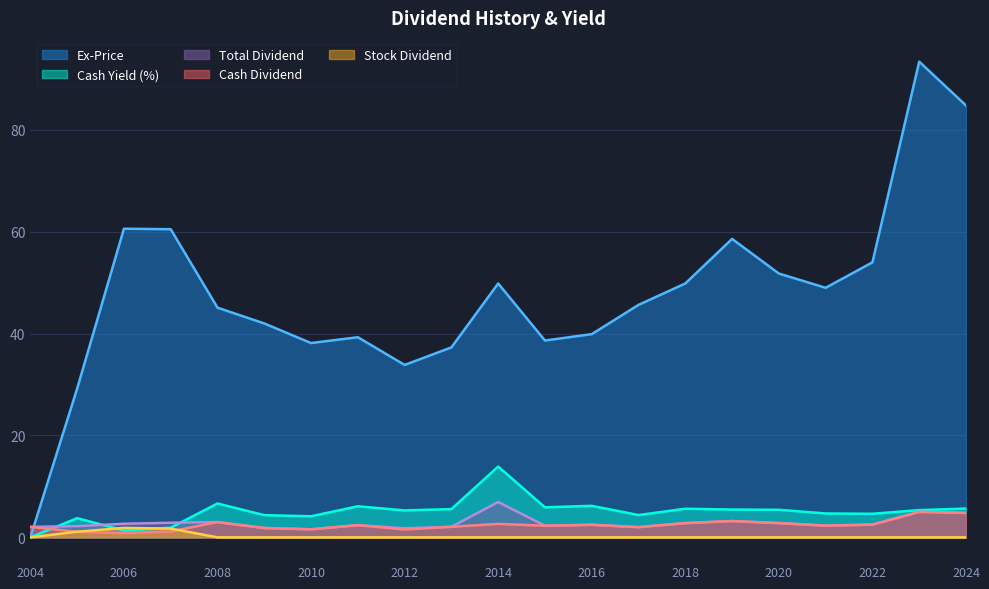

How many lines are shown in the chart?

5